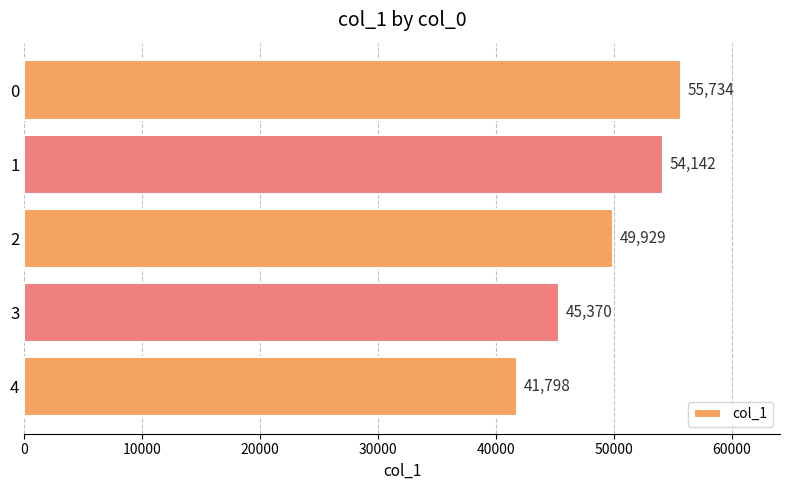

What is the change in value from 2 to 4?

-8131